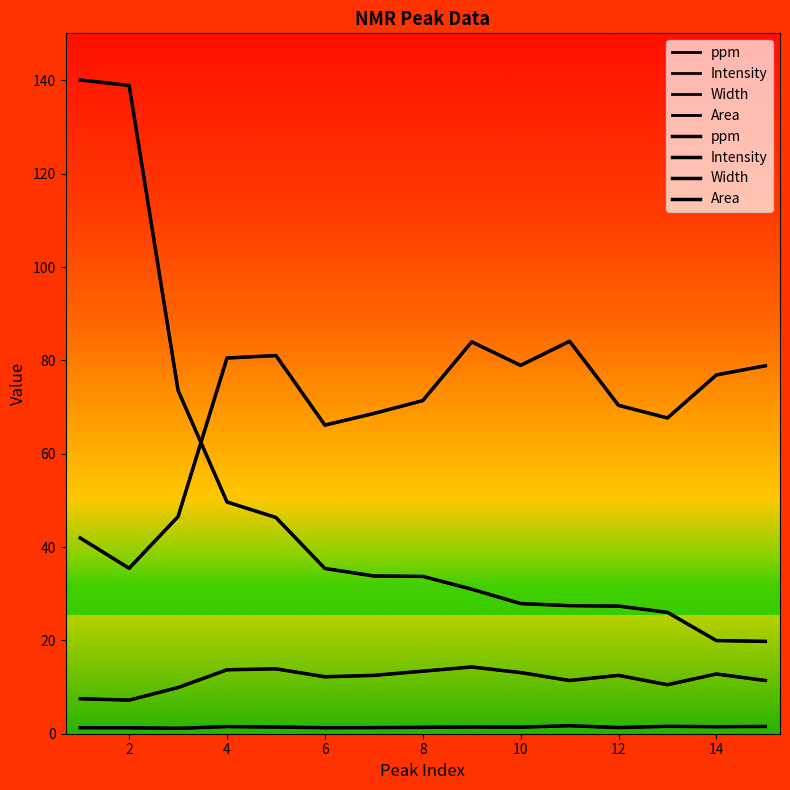

True or false: Area and Width intersect in this chart.

False